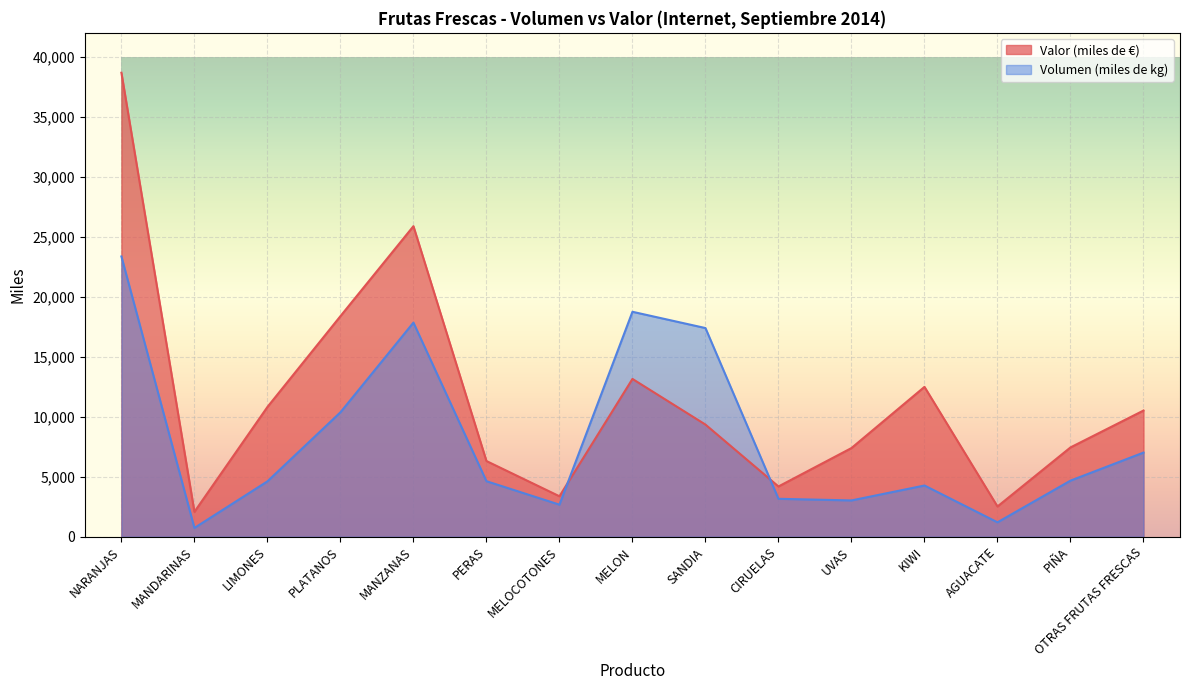

How many lines are shown in the chart?

2